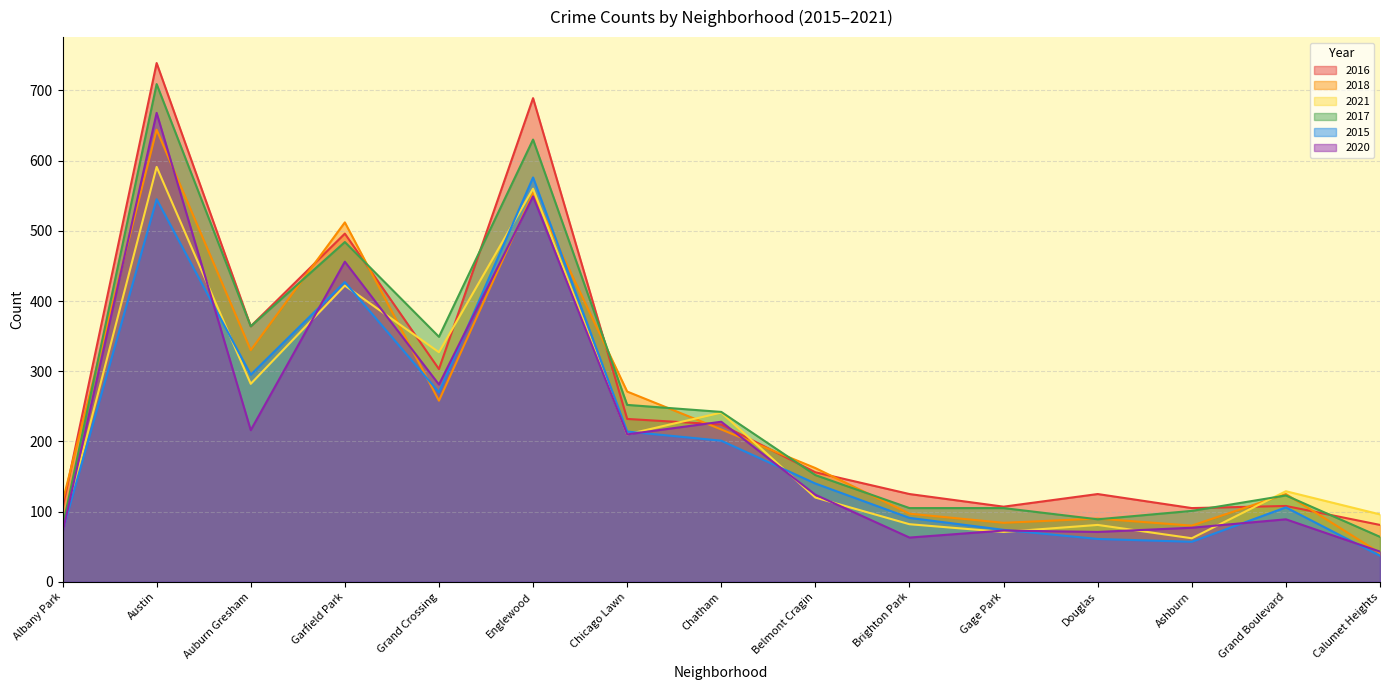

The value of 2015 at Gage Park is 74. True or false?

True